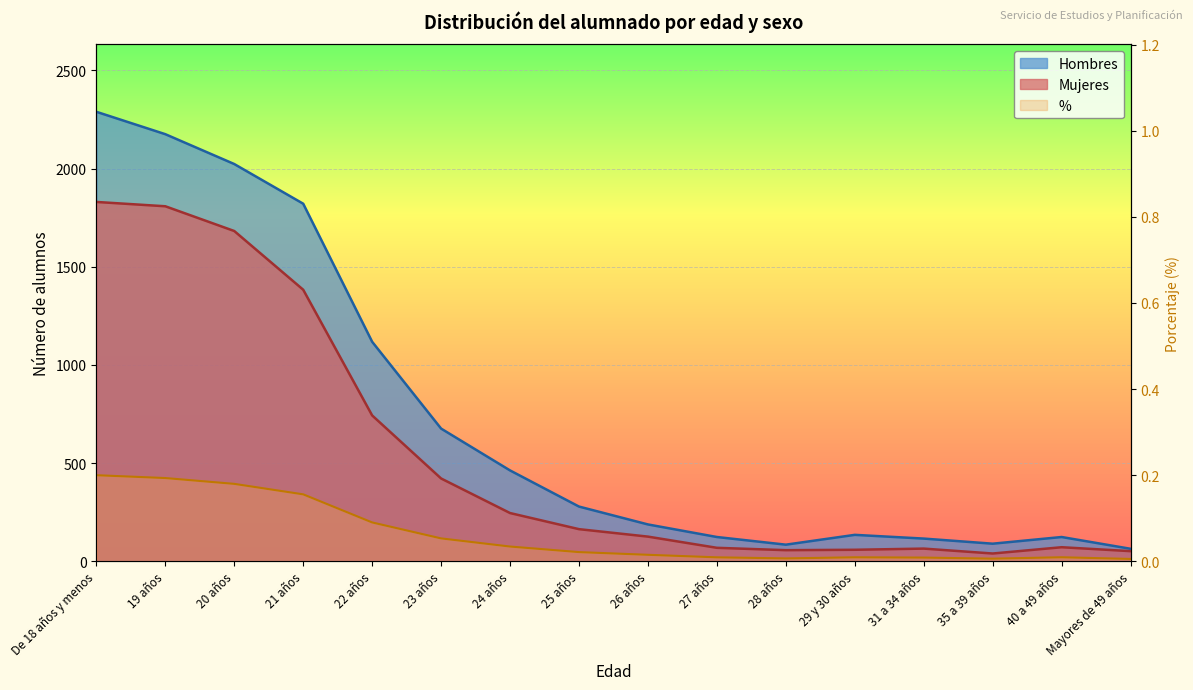

Is it true that % equals 0.0 at 26 años?

False